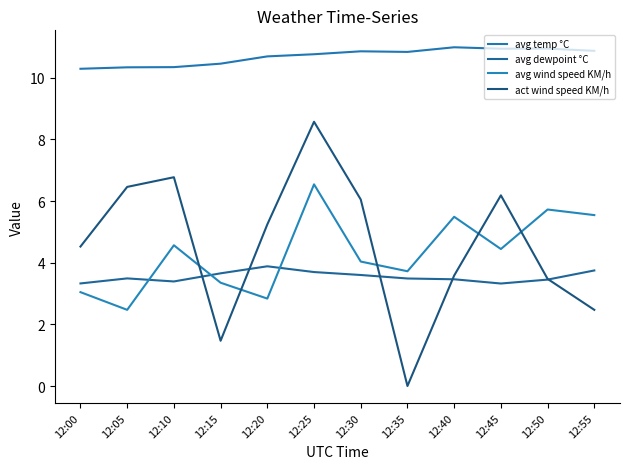

What is the sum of all avg dewpoint °C values?

42.5